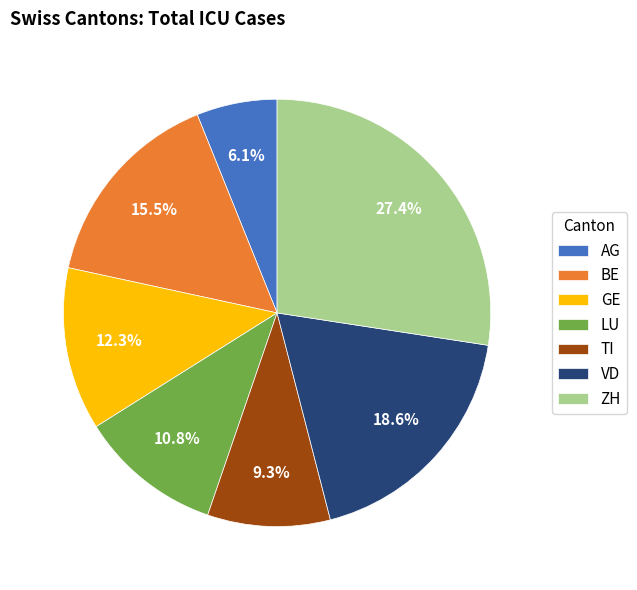

To the nearest percent, what percentage of the pie is GE?

12%